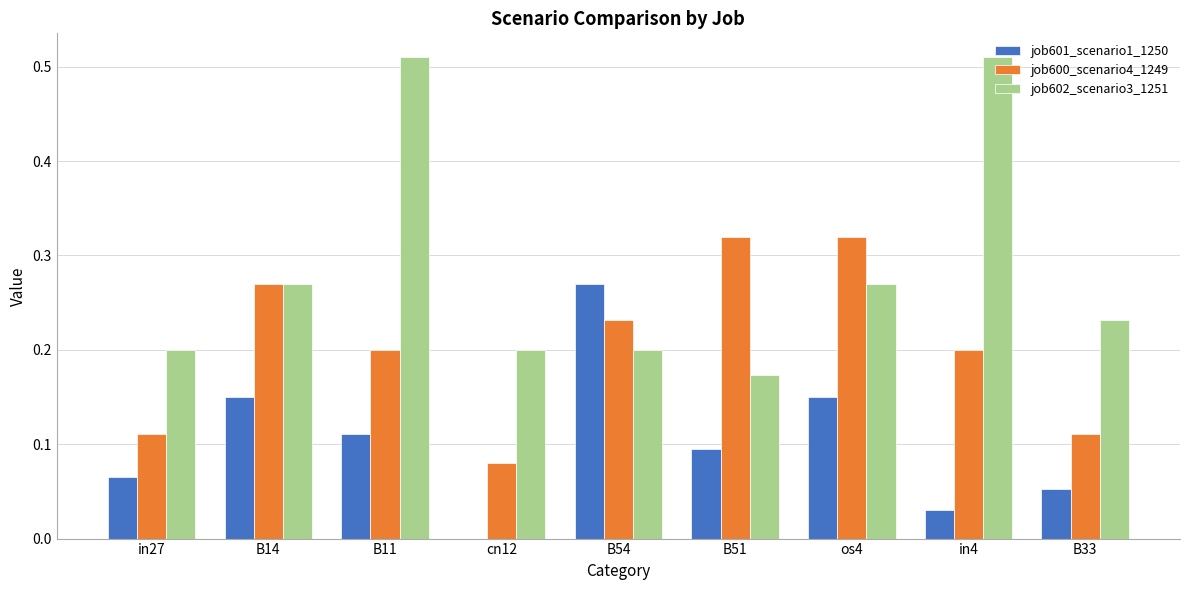

What is the sum of all job600_scenario4_1249 values?

1.8